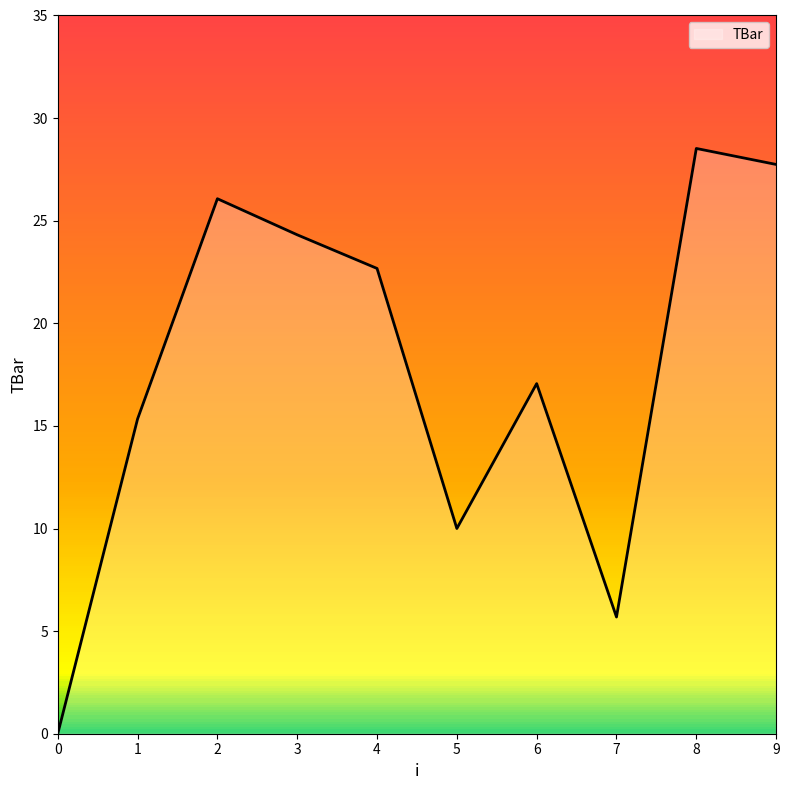

How many lines are shown in the chart?

1